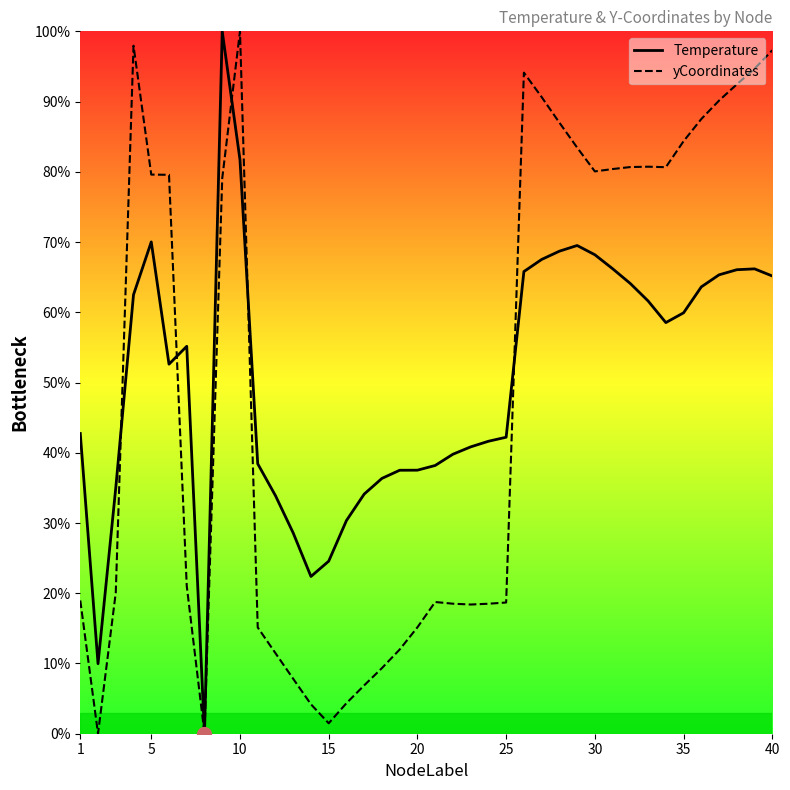

How many interior local peaks does the yCoordinates series have?

5